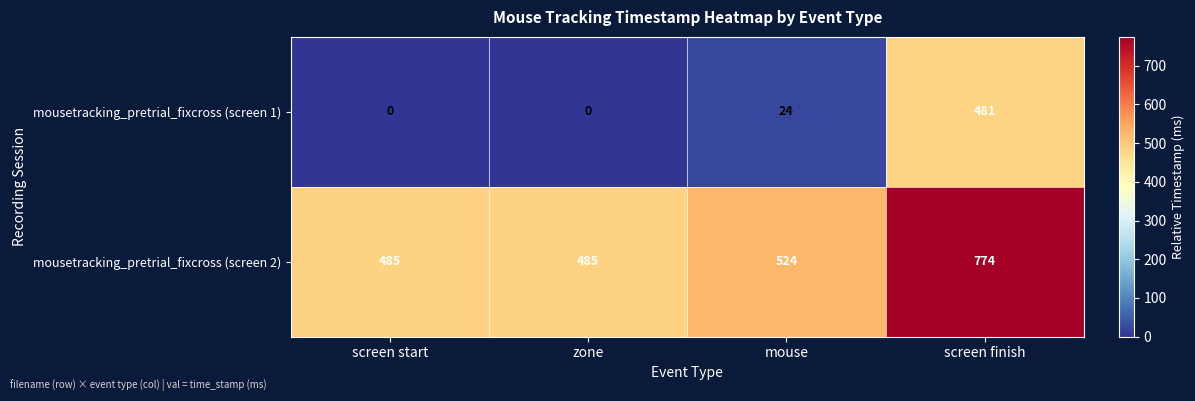

What is the maximum value shown in the chart?

774